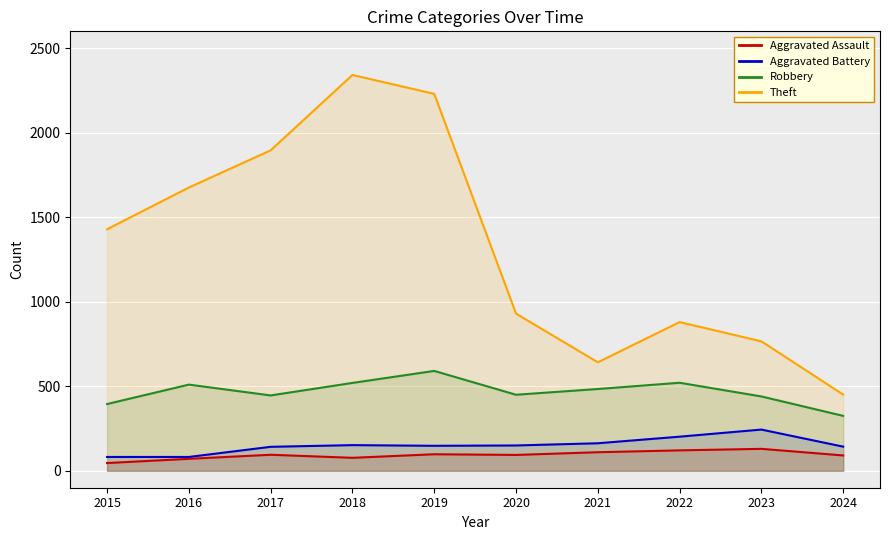

How many data points in Robbery are less than 484?

5